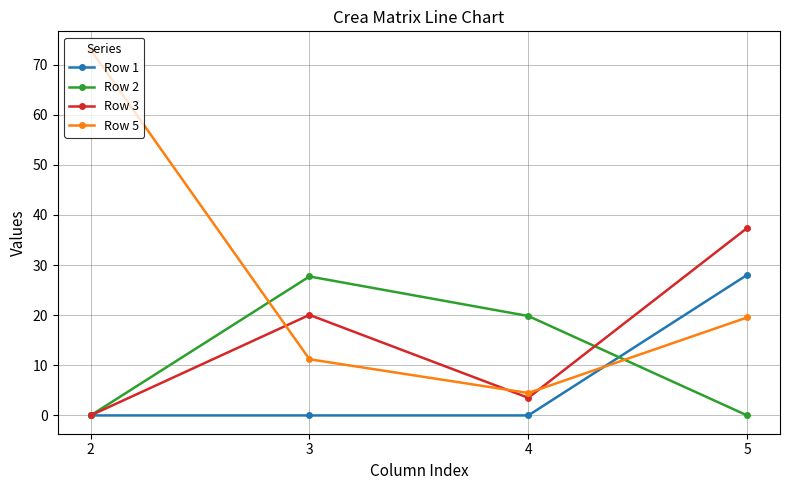

Reading left to right, list all the values displayed in this chart.

Row 1: 0.0	0.0	0.0	28.1
Row 2: 0.0	27.7	19.8	0.0
Row 3: 0.0	20.1	3.5	37.4
Row 5: 73.0	11.2	4.5	19.6